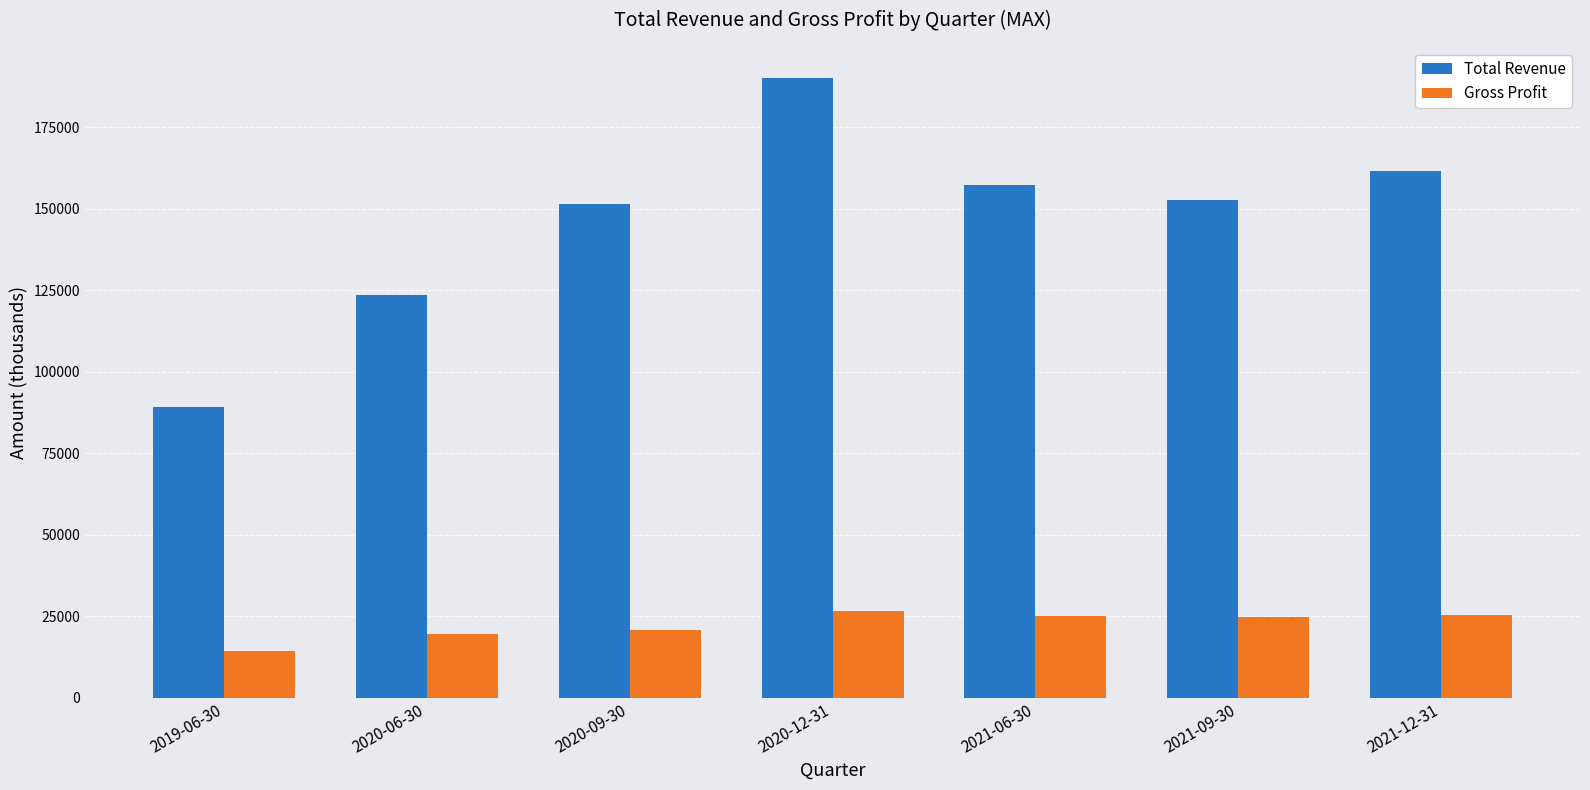

How many groups of bars are there?

7